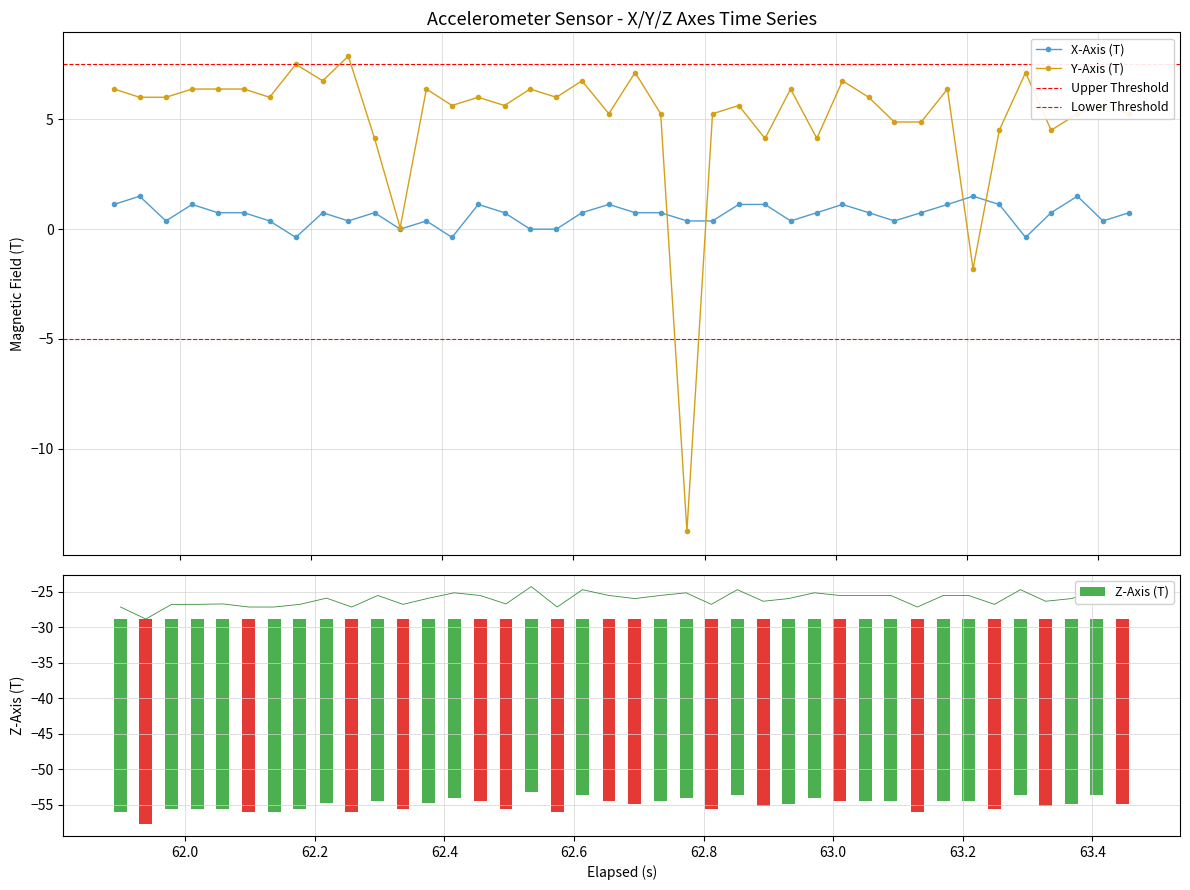

What is the average value of the X-Axis (T) series?

0.7